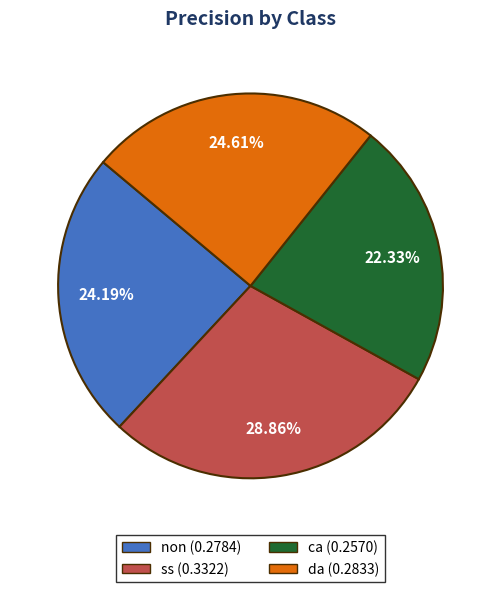

How many slices are in this pie chart?

4